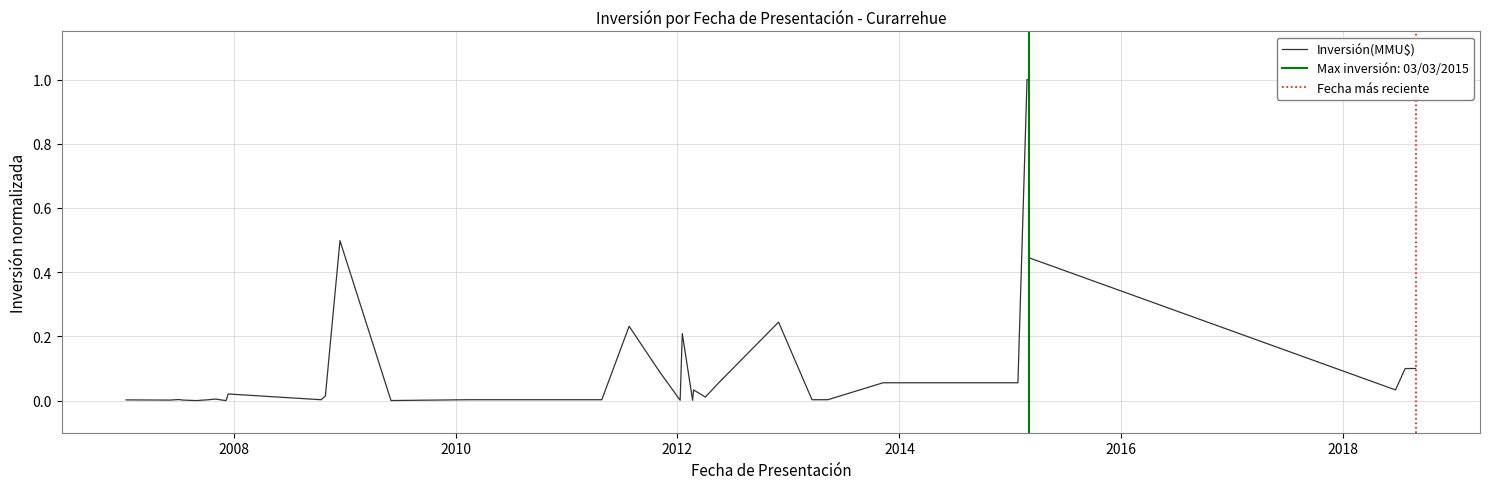

True or false: the data has more than 1 interior local peaks.

True